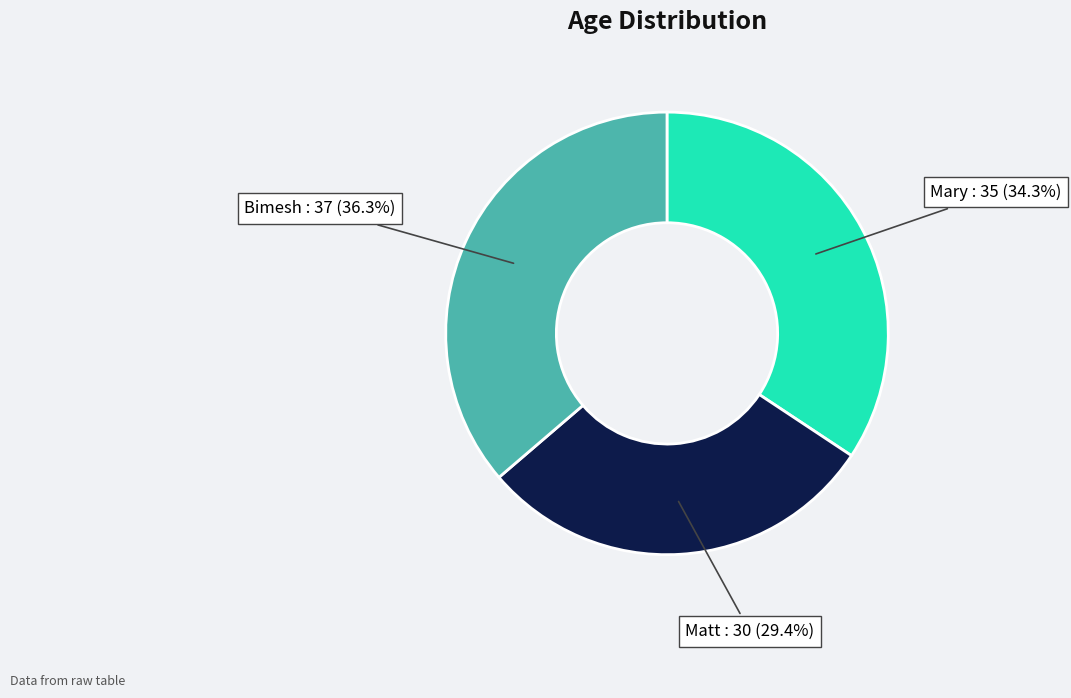

To the nearest percent, what portion does Mary represent?

34%